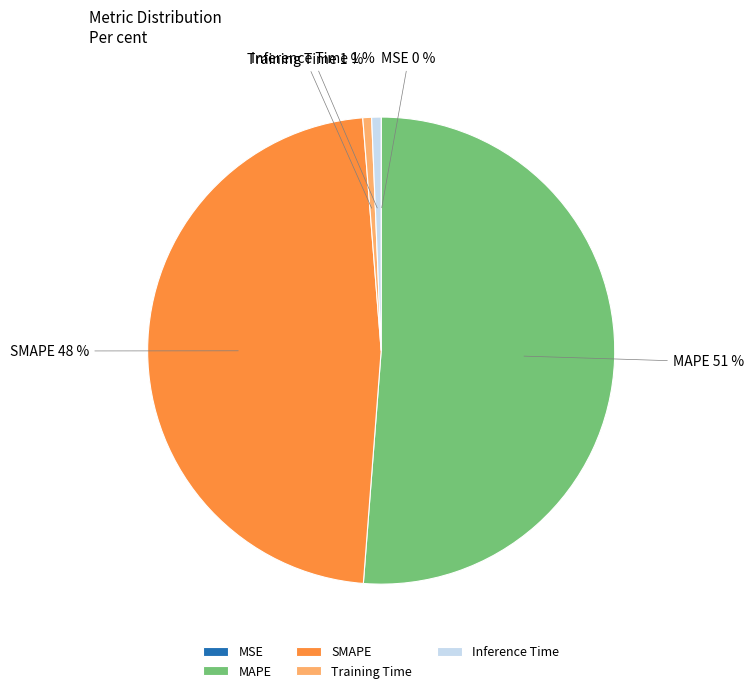

Is the sum of MAPE and Training Time greater than half?

Yes